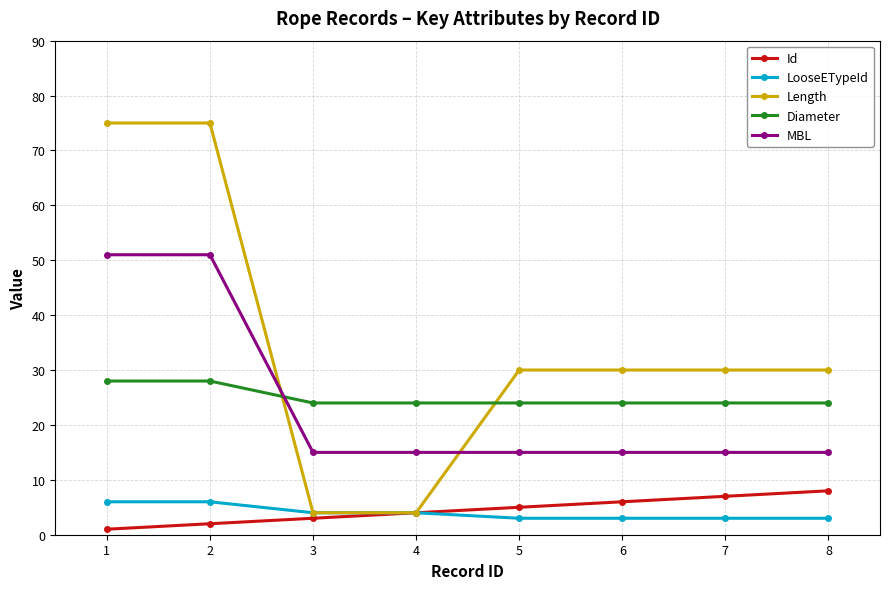

Count the number of data series in this chart.

5